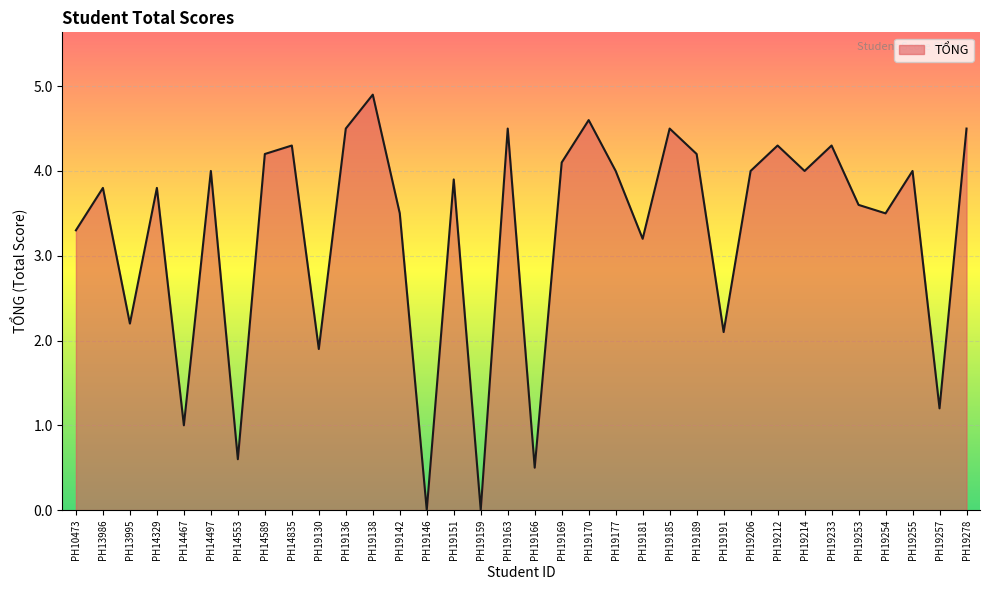

What value does the data have at PH19212?

4.3